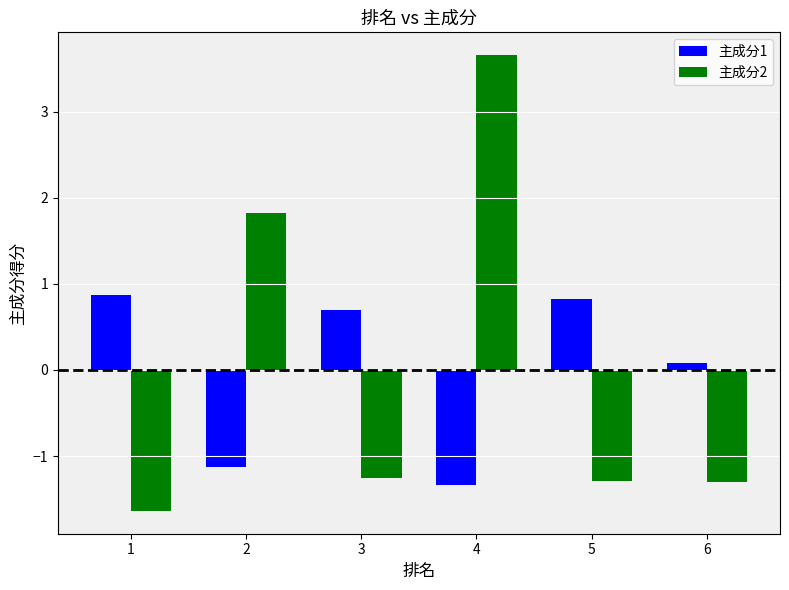

How many groups of bars are there?

6